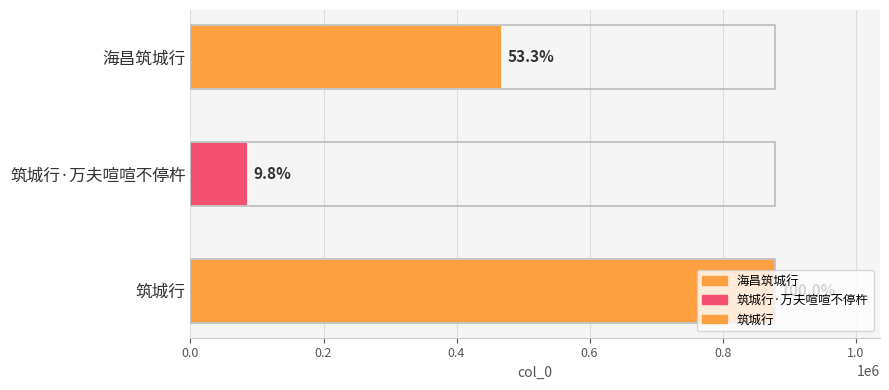

How many bars are there in total?

3